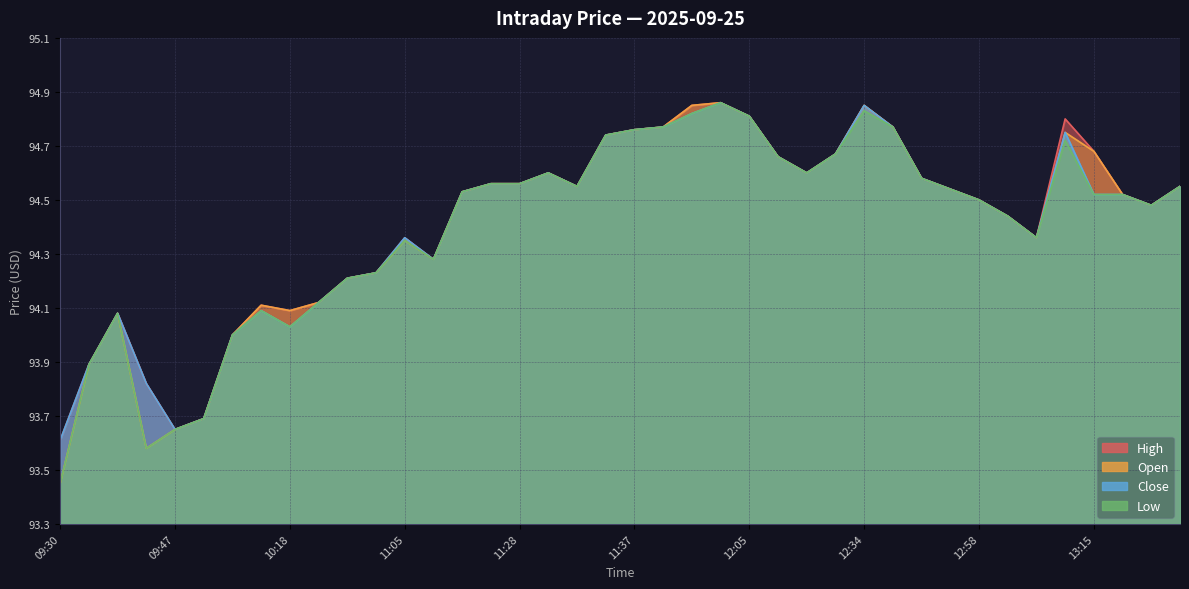

What is the difference between the Low values at 11:37 and 13:43?

0.2